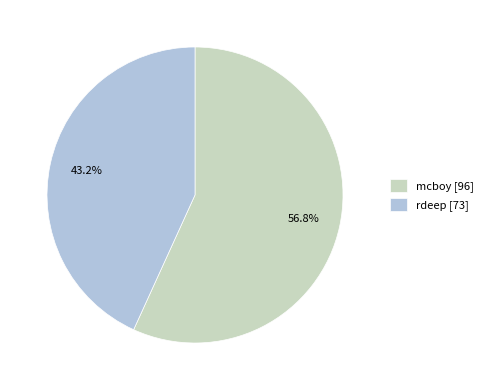

Rank the categories by value from highest to lowest.

mcboy, rdeep